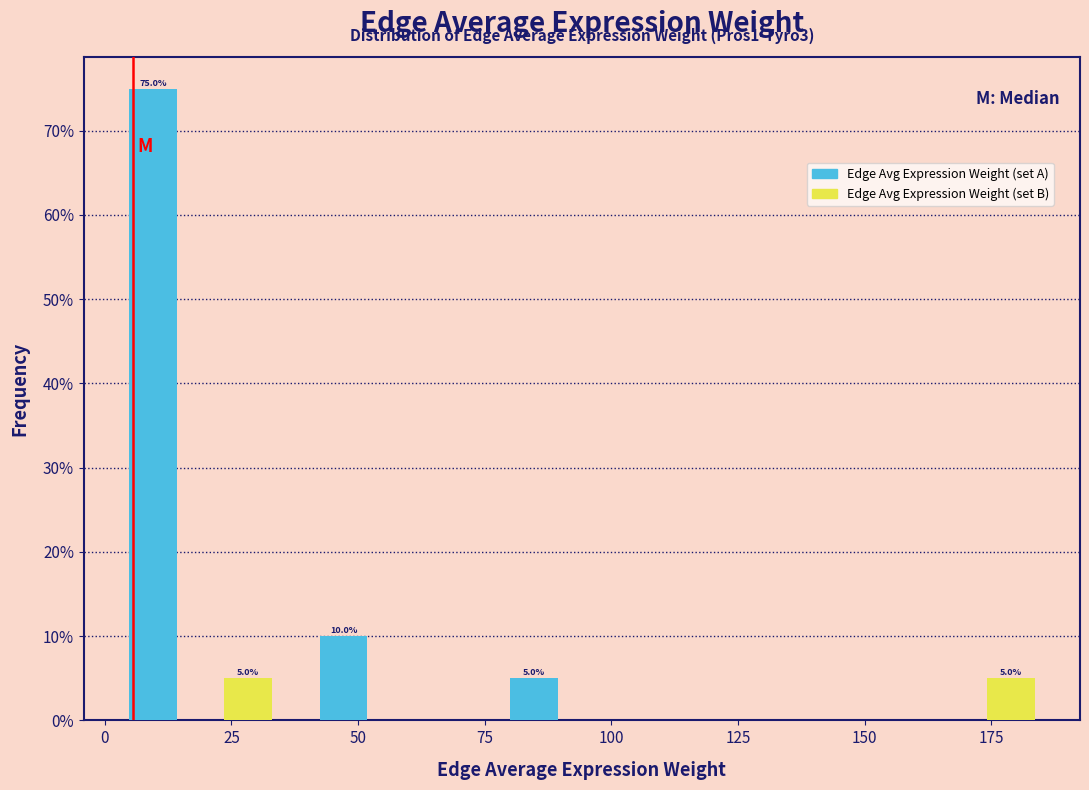

Reading right to left, extract all data points from this chart.

Edge Avg Expression Weight (set A): 175=0	125=0	100=5	50=10	25=75
Edge Avg Expression Weight (set B): 175=5	125=0	100=0	50=0	25=5